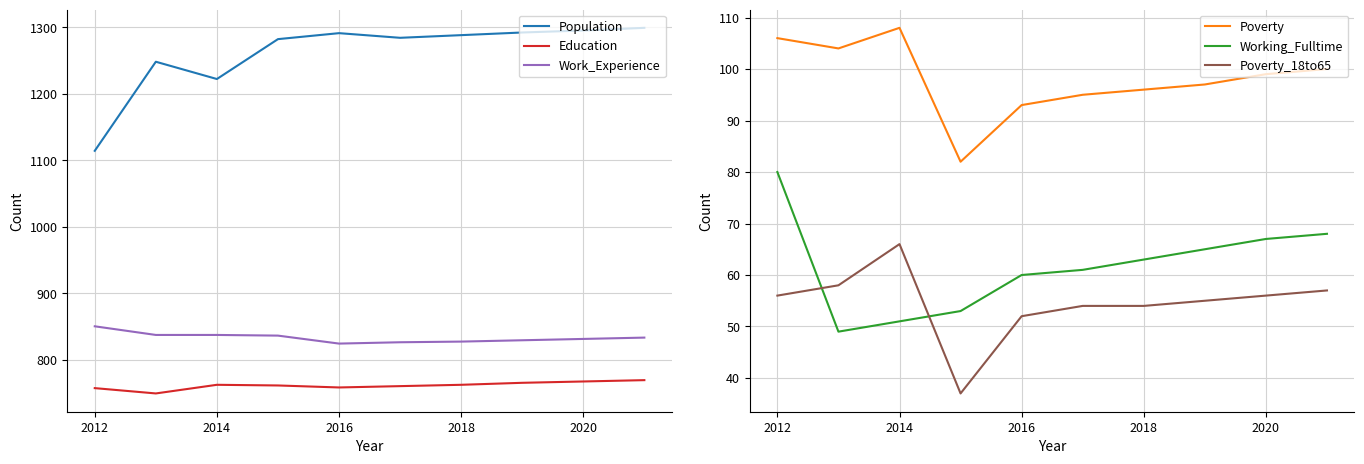

True or false: Population and Work_Experience cross at least once.

False